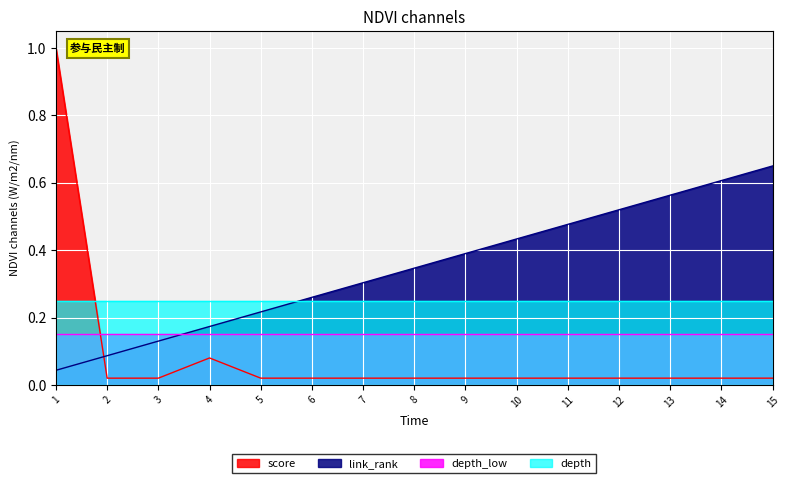

At which category is the sum across all series the highest?

1